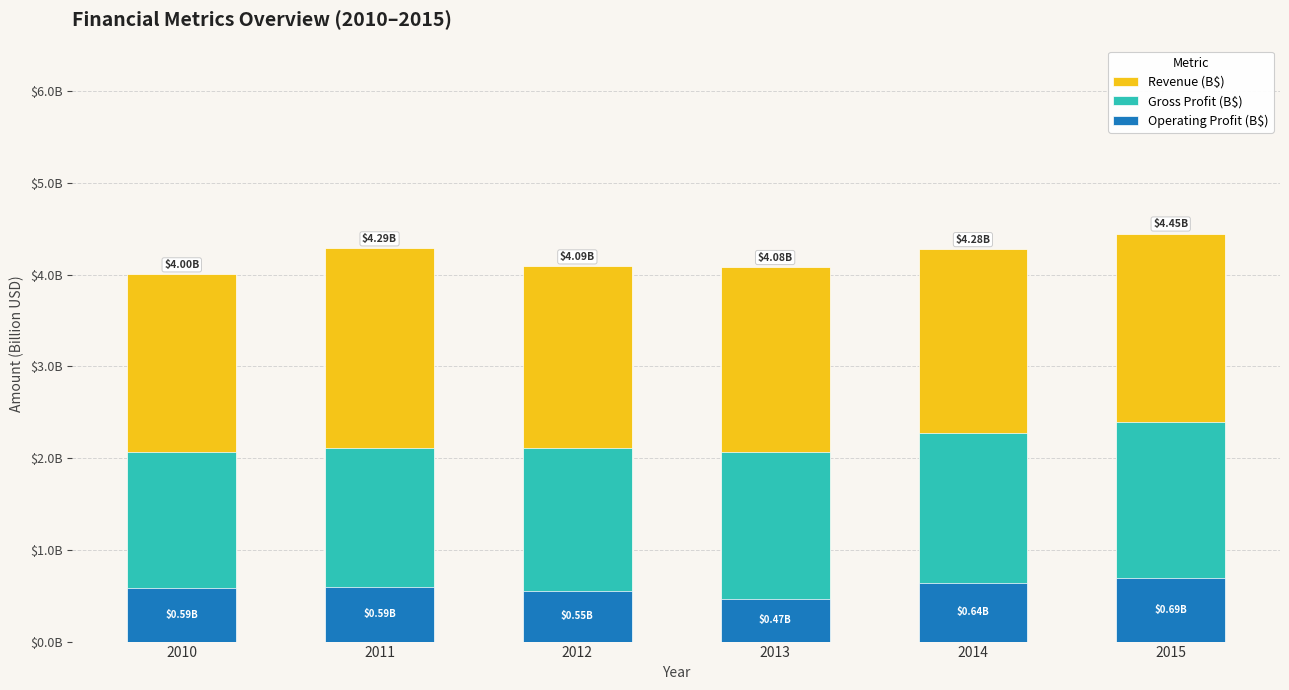

Between 2015 and 2013, which is larger?

2015